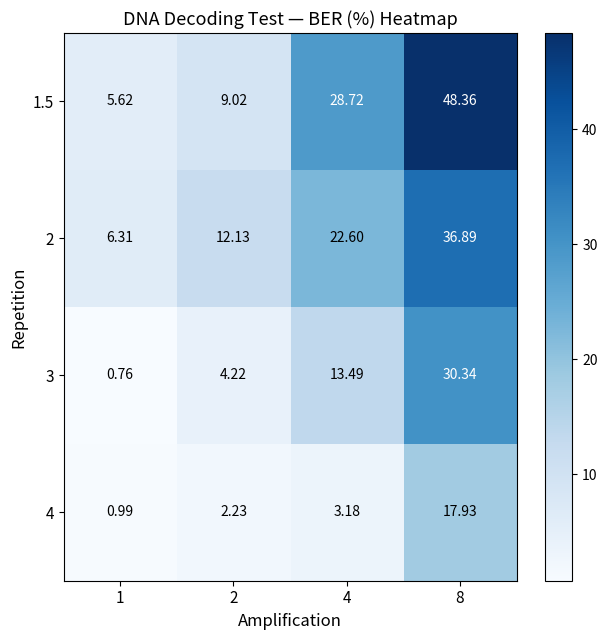

Is the value of 3 at 1 greater than the value of 1.5 at 4?

No